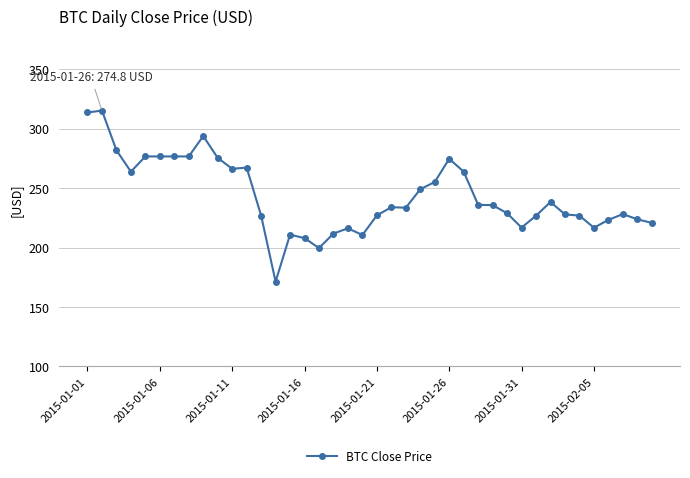

What is the value of the 33rd point from the left?

238.5